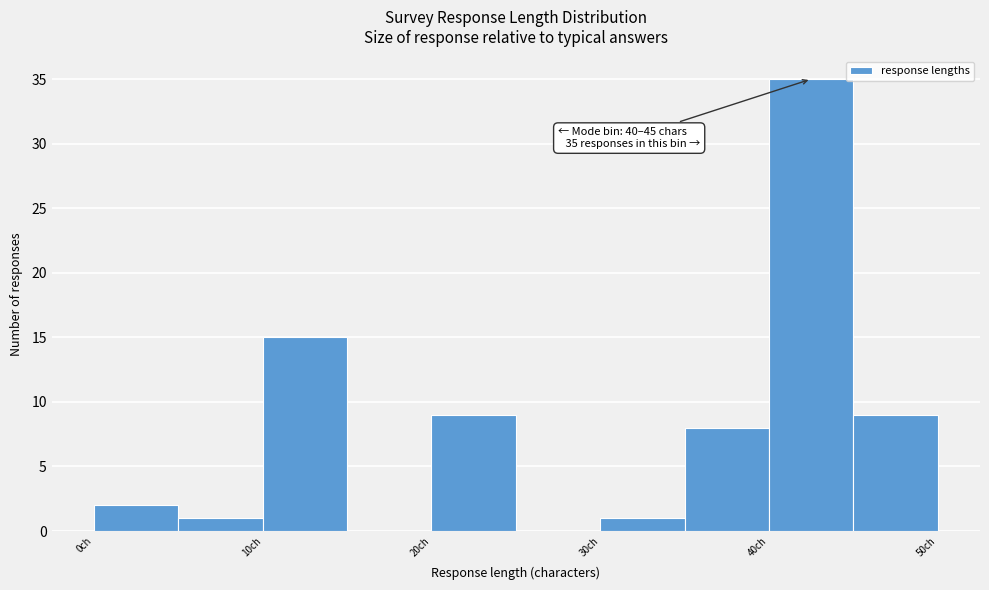

Which range on the x-axis has the tallest bar?

40 to 45